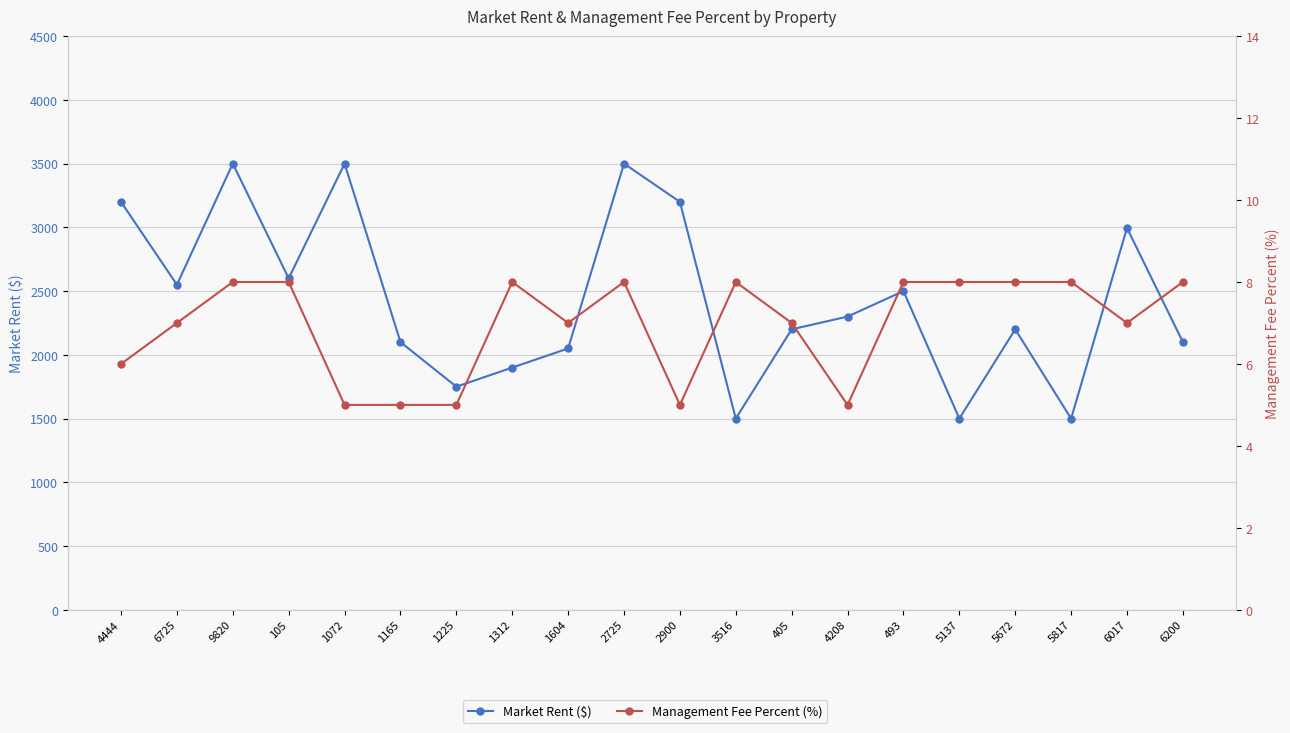

Reading right to left, list all the values displayed in this chart.

Market Rent ($): 6200=2100	6017=2995	5817=1500	5672=2200	5137=1500	493=2500	4208=2300	405=2200	3516=1500	2900=3200	2725=3500	1604=2050	1312=1900	1225=1750	1165=2100	1072=3500	105=2600	9820=3500	6725=2550	4444=3200
Management Fee Percent (%): 6200=8	6017=7	5817=8	5672=8	5137=8	493=8	4208=5	405=7	3516=8	2900=5	2725=8	1604=7	1312=8	1225=5	1165=5	1072=5	105=8	9820=8	6725=7	4444=6